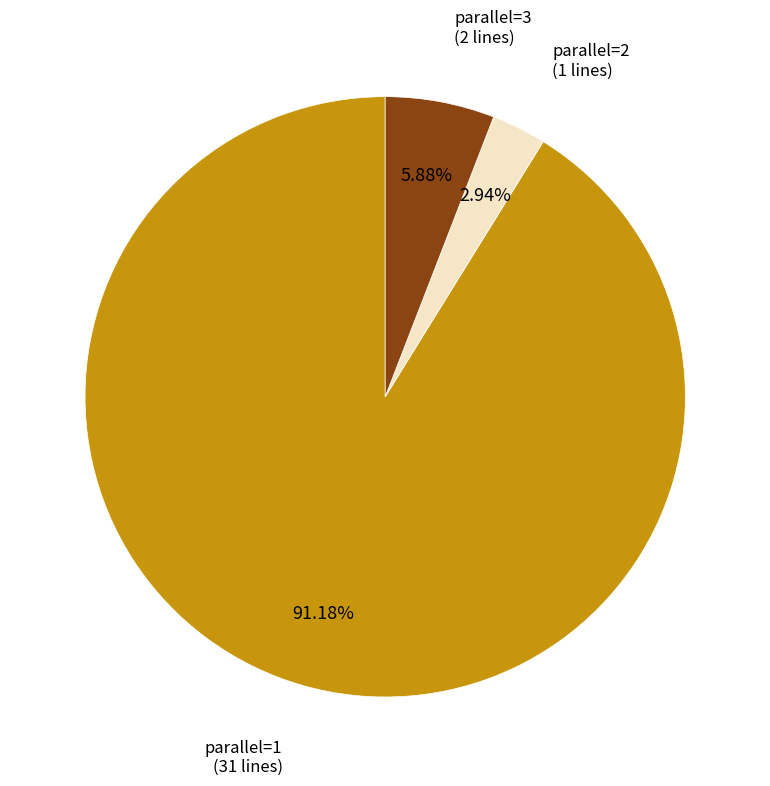

Rank the categories by value from lowest to highest.

parallel=2, parallel=3, parallel=1